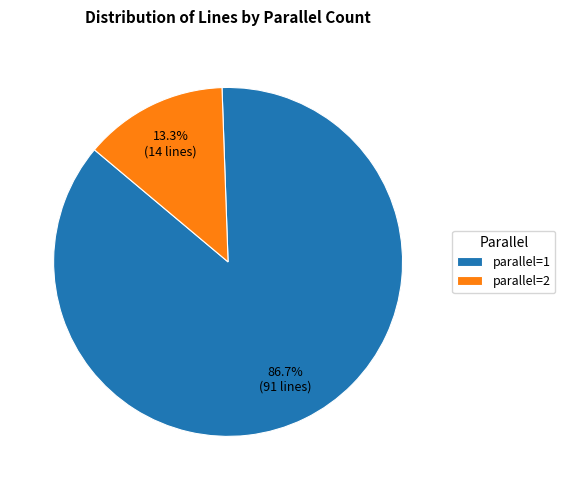

To the nearest percent, what is the average slice percentage?

50%